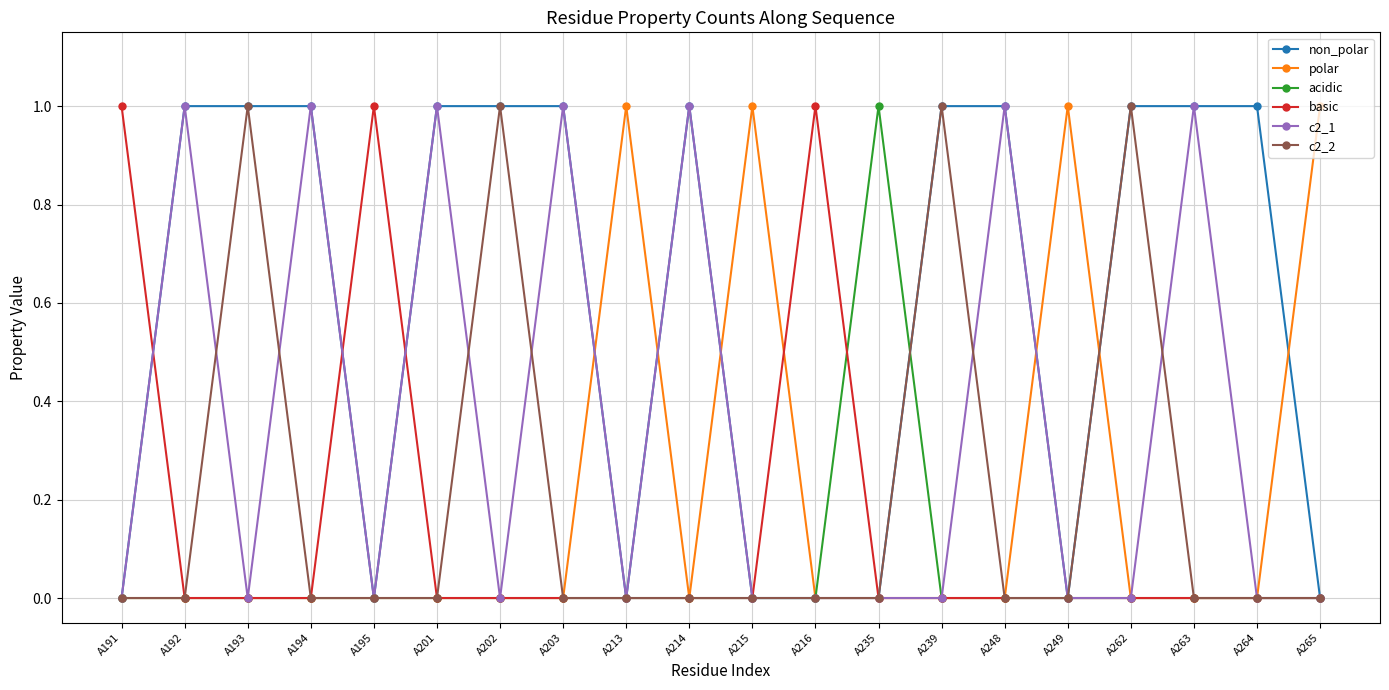

At how many categories does at least one series exceed 0?

20